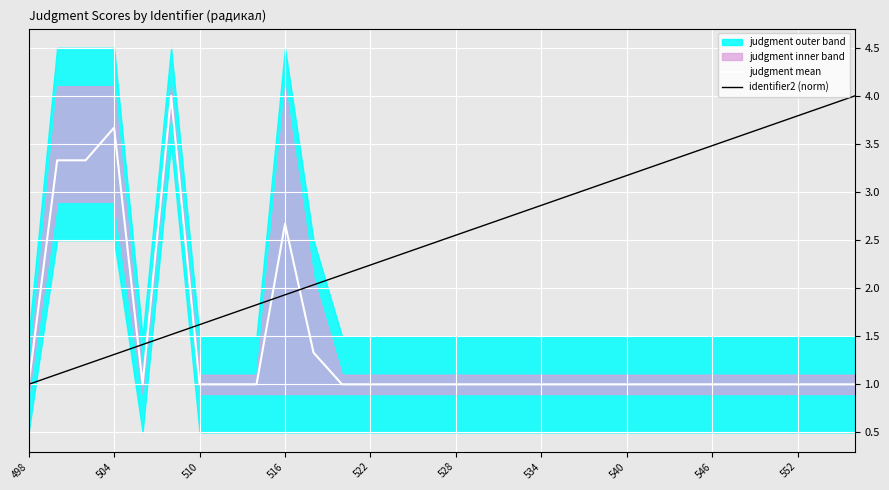

What is the minimum value for identifier2 (norm)?

1.0